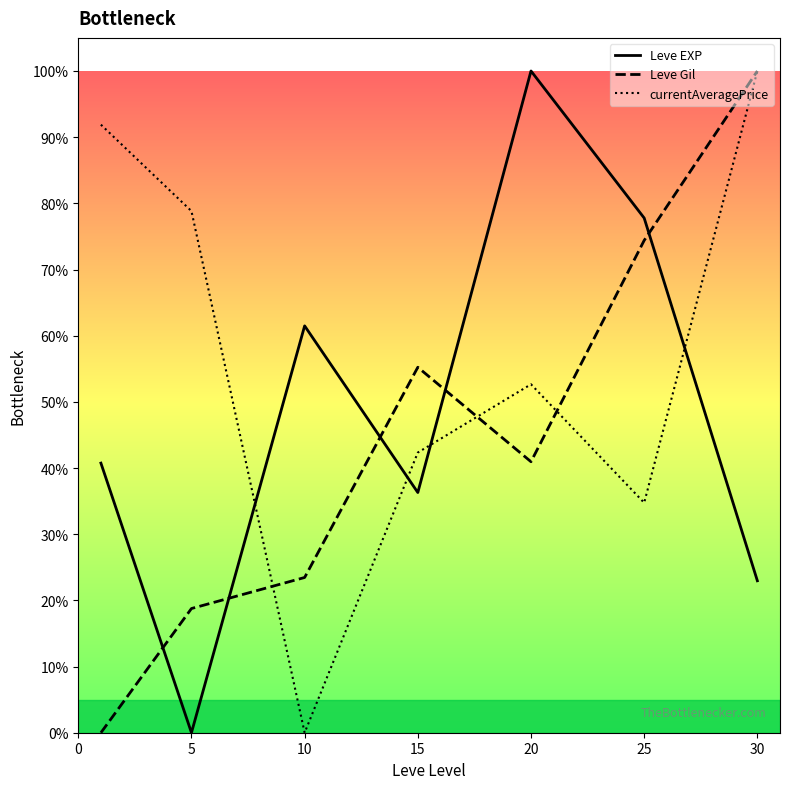

What are all the series names shown in the legend?

Leve EXP, Leve Gil, currentAveragePrice